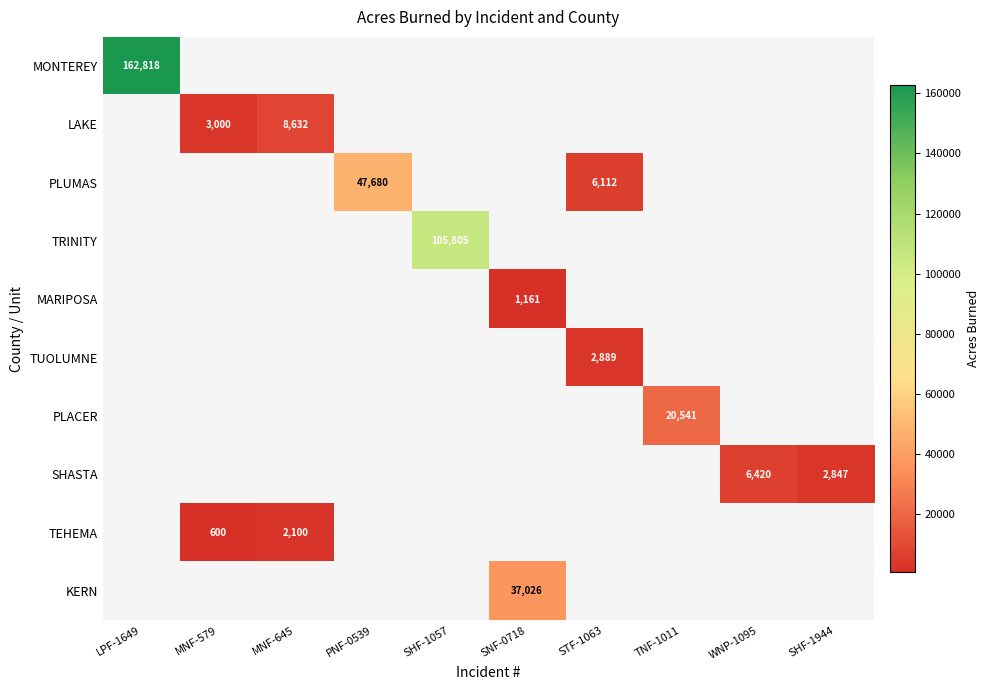

Is it true that TEHEMA equals 463 at MNF-645?

False